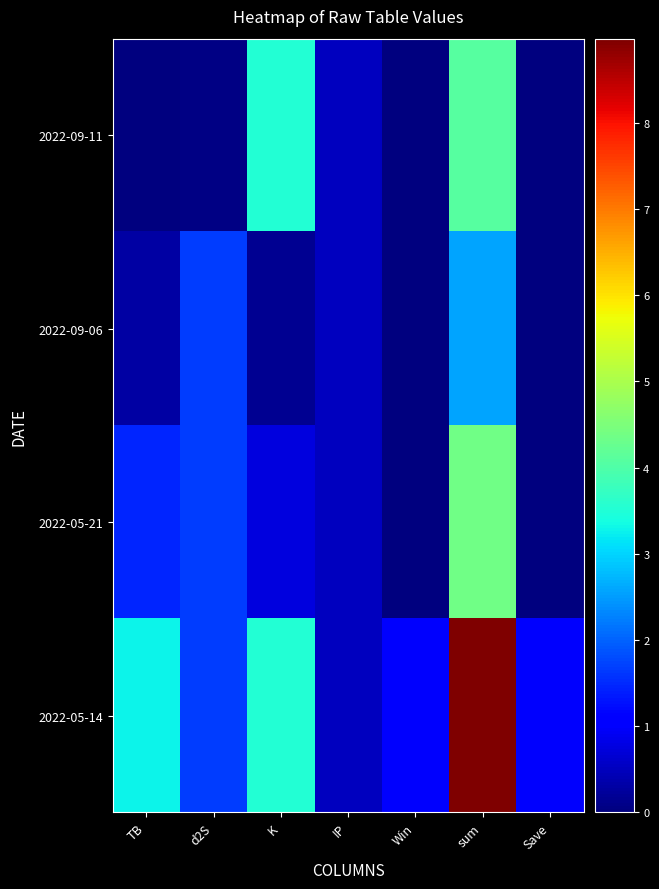

Rank the series at IP from lowest to highest value.

2022-09-11, 2022-09-06, 2022-05-21, 2022-05-14